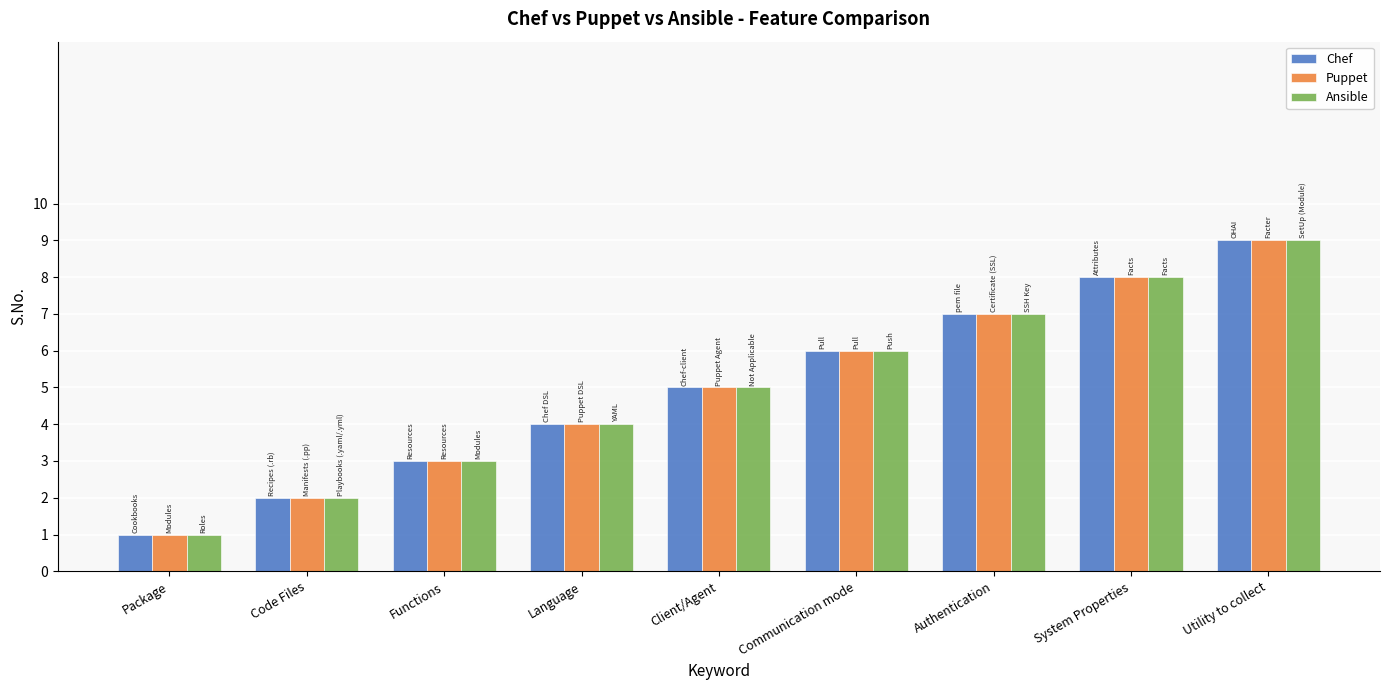

What is the value of the Ansible bar at the 6th from the left?

6